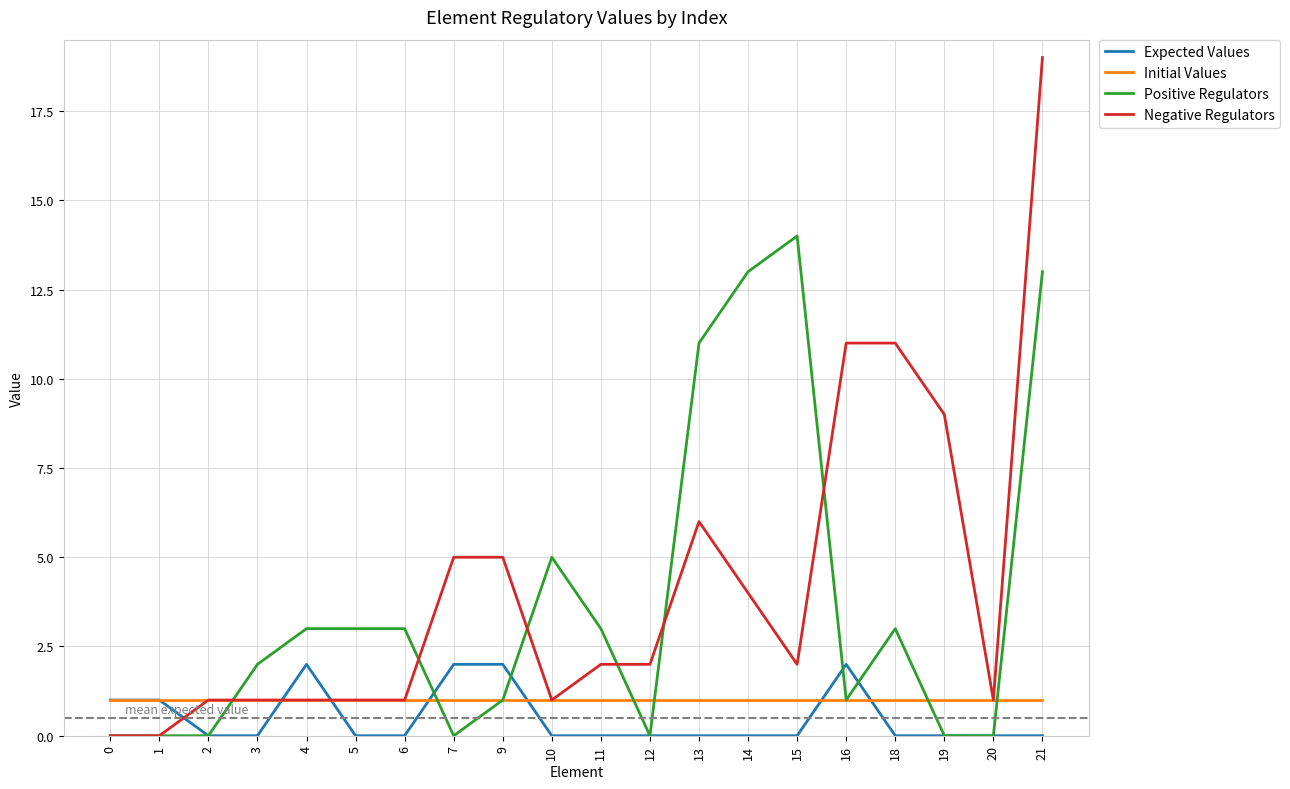

Rank the series by their maximum value, from lowest to highest.

Initial Values, Expected Values, Positive Regulators, Negative Regulators